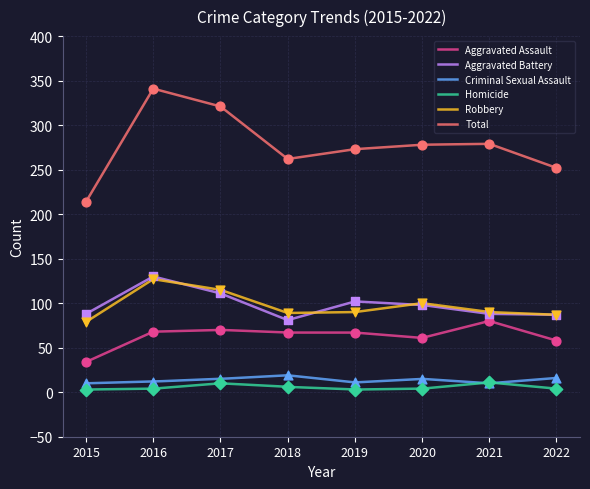

What are all the series names shown in the legend?

Aggravated Assault, Aggravated Battery, Criminal Sexual Assault, Homicide, Robbery, Total